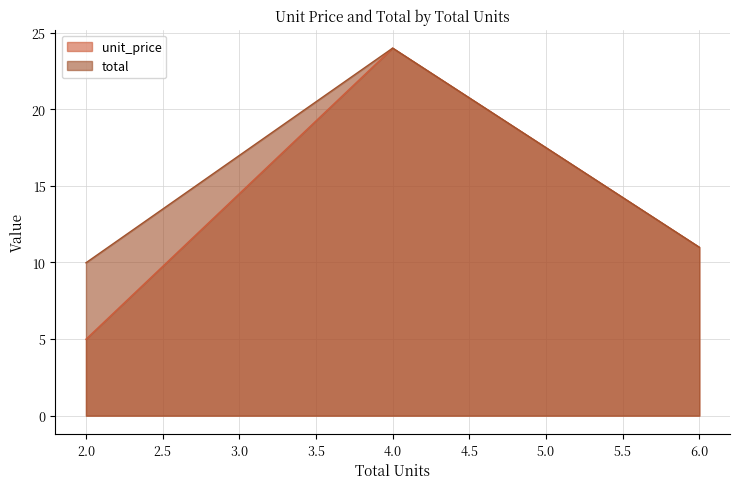

What is the approximate value of total at 6.0?

11.0